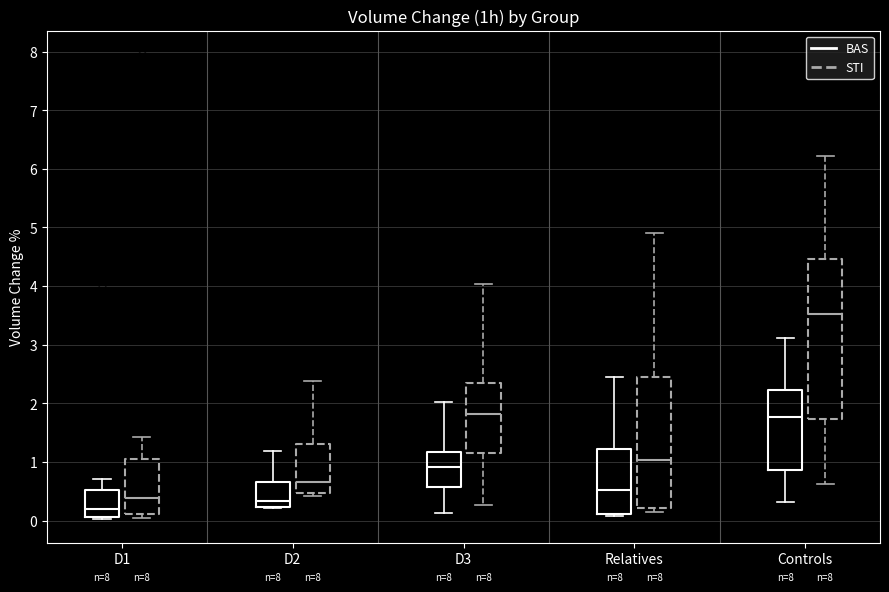

Reading left to right, transcribe this box plot: for each box, give where its median line is, the range the box spans, and where its two whiskers end, as read against the y-axis. The values are not printed on the chart, so give them approximately, as read against the axis.

D1 (BAS): median 0.2, box 0.1 to 0.5, whiskers 0.0 to 0.7
D1 (STI): median 0.4, box 0.1 to 1.0, whiskers 0.0 to 1.4
D2 (BAS): median 0.3, box 0.2 to 0.7, whiskers 0.2 to 1.2
D2 (STI): median 0.7, box 0.5 to 1.3, whiskers 0.4 to 2.4
D3 (BAS): median 0.9, box 0.6 to 1.2, whiskers 0.1 to 2.0
D3 (STI): median 1.8, box 1.2 to 2.3, whiskers 0.3 to 4.0
Relatives (BAS): median 0.5, box 0.1 to 1.2, whiskers 0.1 (just below the box's lower edge) to 2.5
Relatives (STI): median 1.0, box 0.2 to 2.5, whiskers 0.1 to 4.9
Controls (BAS): median 1.8, box 0.9 to 2.2, whiskers 0.3 to 3.1
Controls (STI): median 3.5, box 1.7 to 4.5, whiskers 0.6 to 6.2